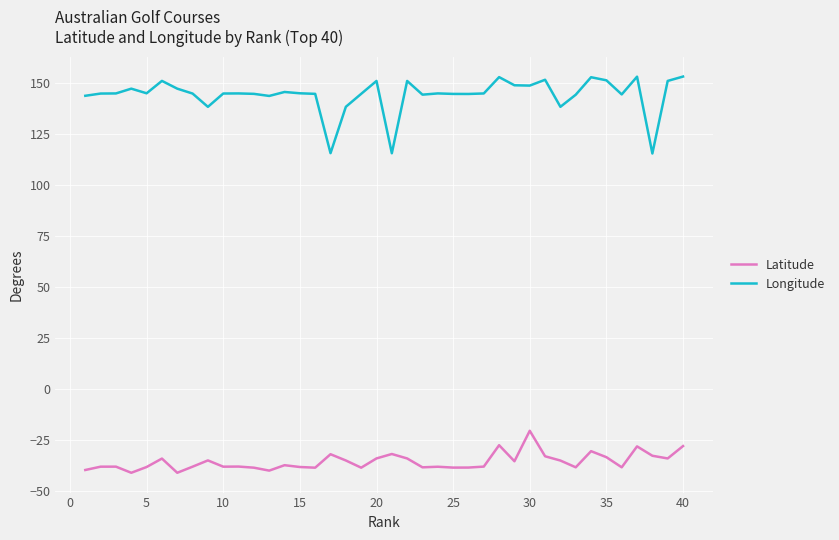

Which series has the largest total across all categories?

Longitude